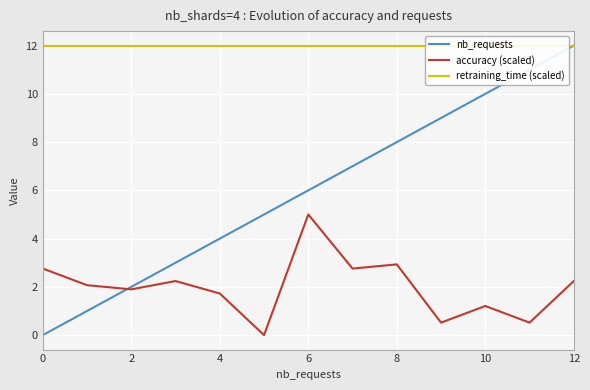

Which series has the largest range (max minus min)?

nb_requests